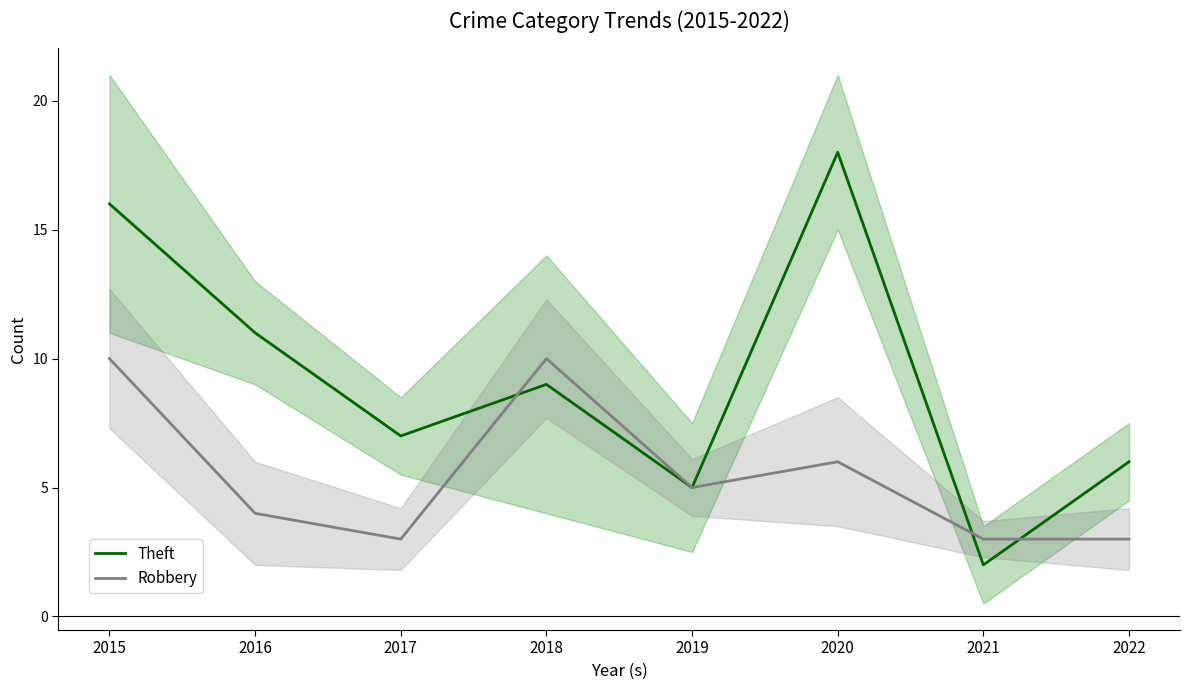

What is the difference between the second highest and second lowest values in the Robbery series?

7